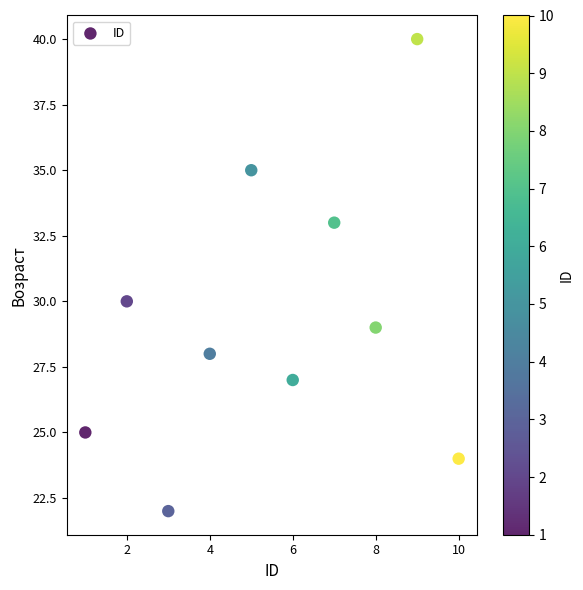

What Y value in the scatter plot is closest to 31?

30